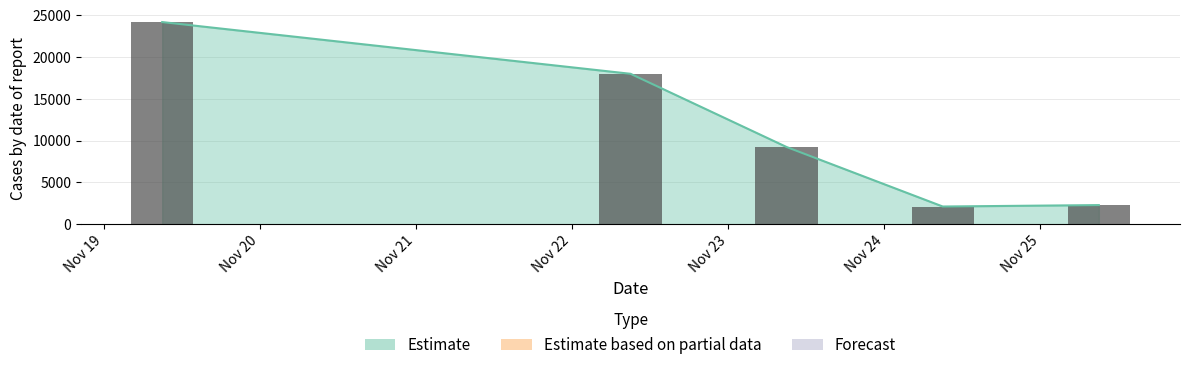

Read the value at 20211125090000, to the nearest 50.

2300